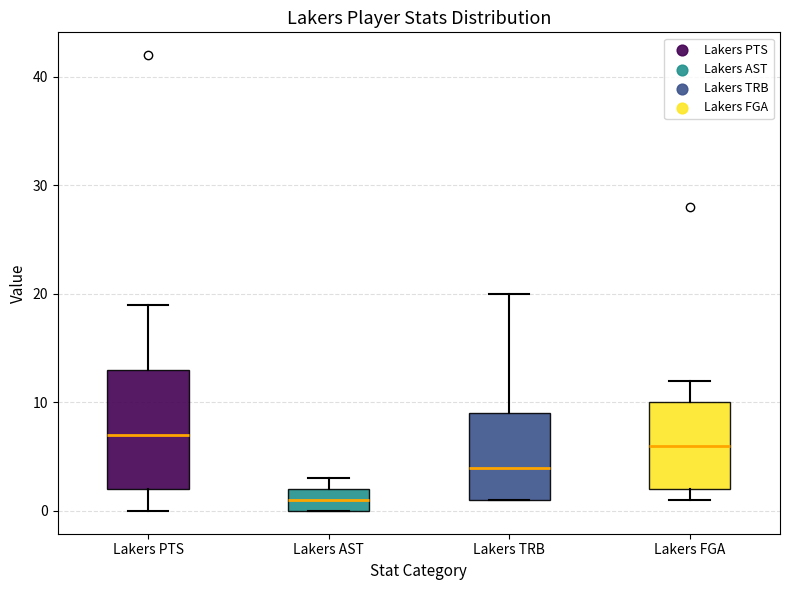

Which box is the tallest, from its lower edge to its upper edge?

Lakers PTS